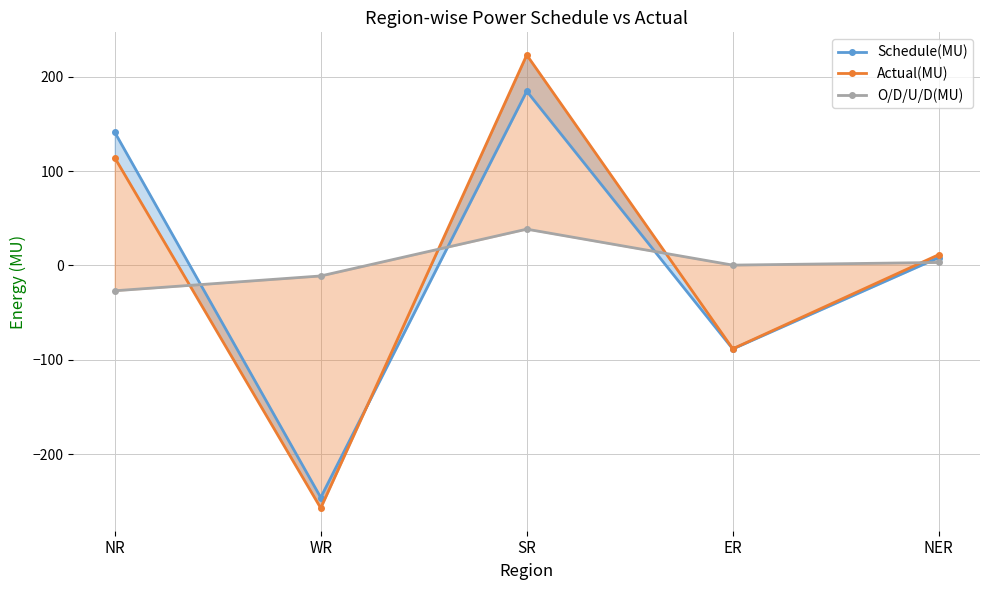

Which series has the largest range (max minus min)?

Actual(MU)